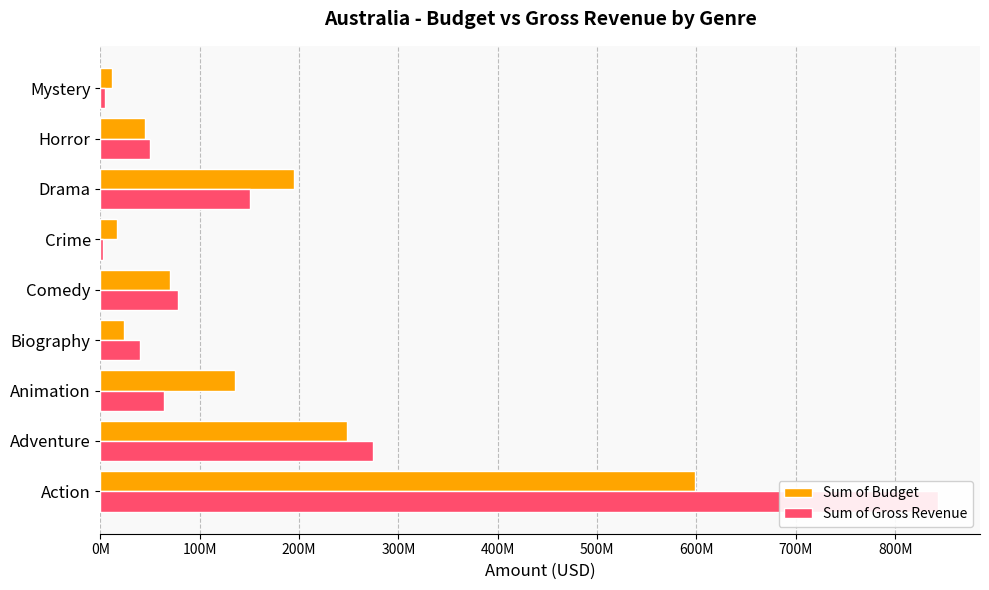

List the series in order of their peak value, highest first.

Sum of Gross Revenue, Sum of Budget